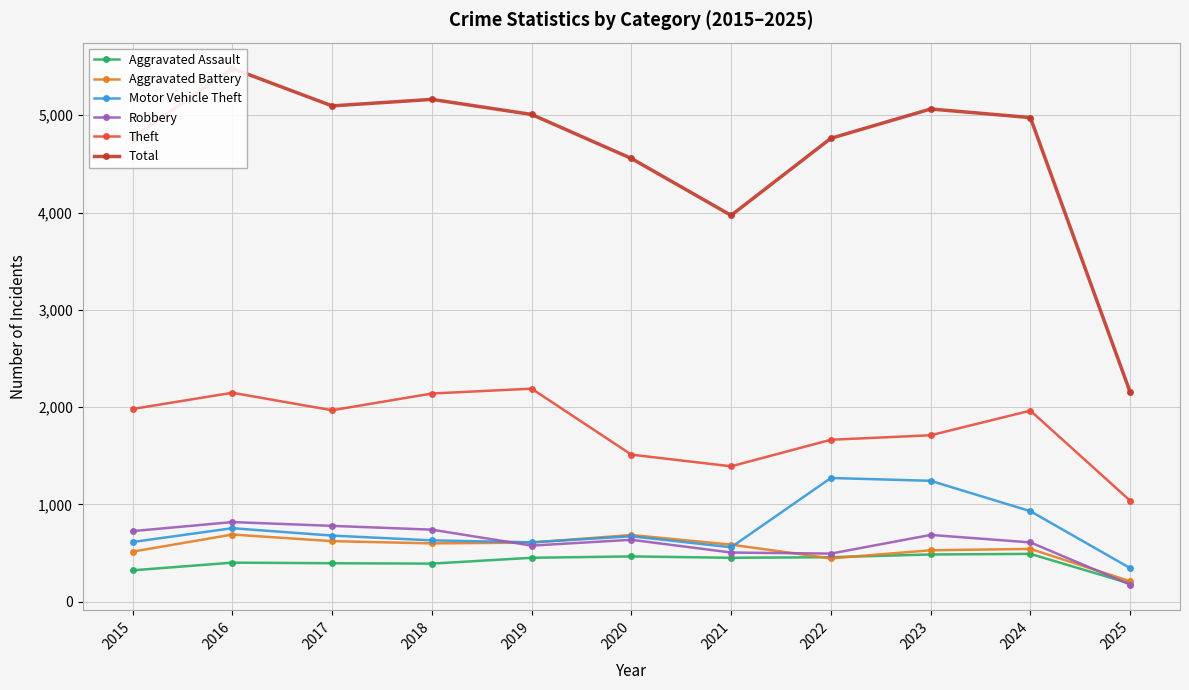

True or false: Aggravated Battery has more than 0 points higher than both neighbors.

True